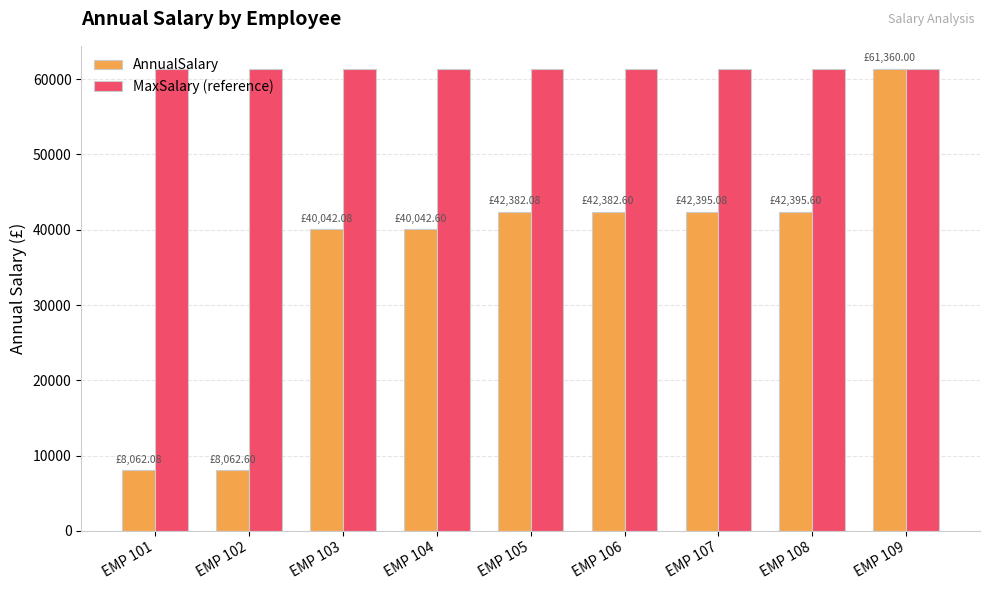

What is the total value across all series at EMP 104?

101402.6